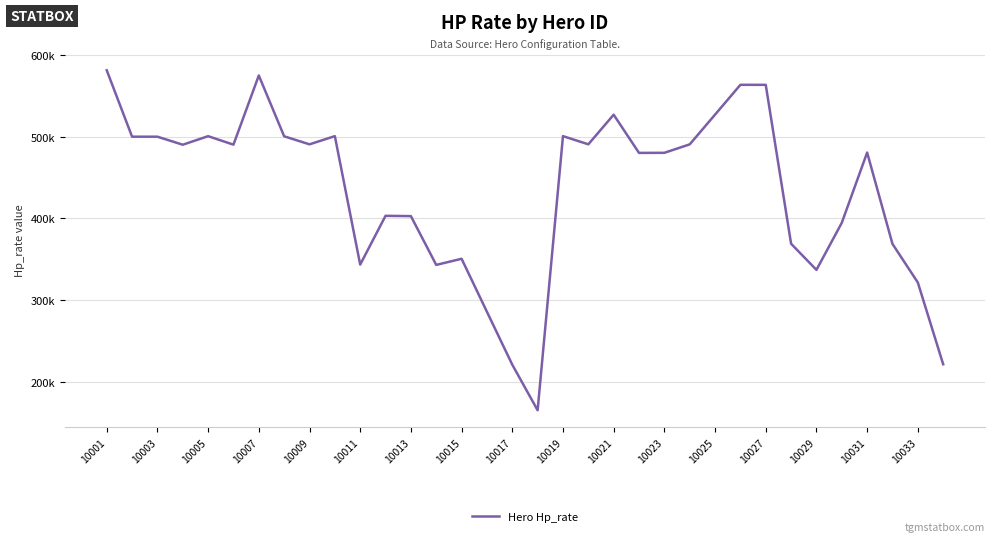

Does the chart have visible grid lines?

Yes